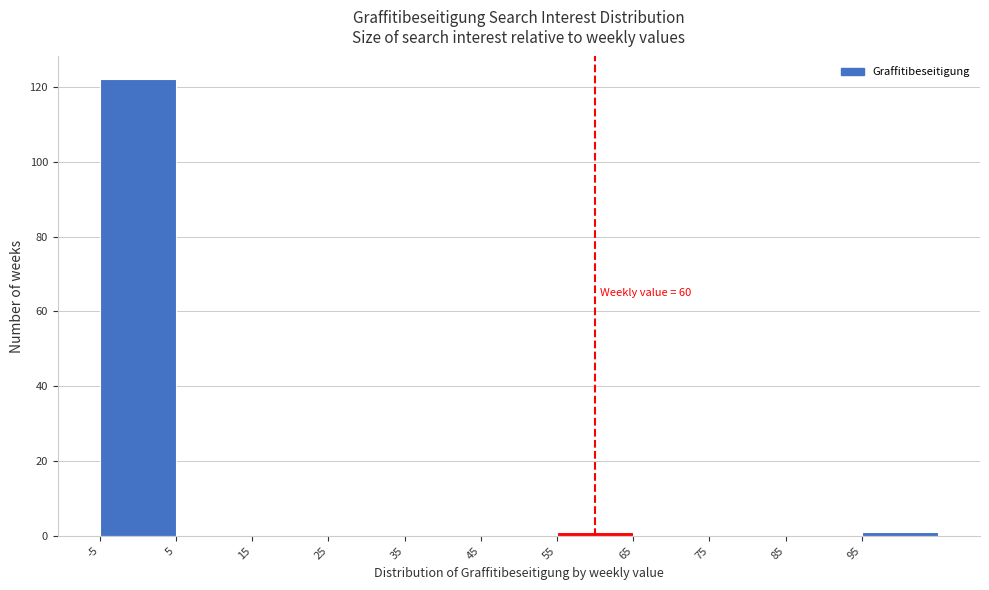

Which range on the x-axis has the tallest bar?

-5 to 5